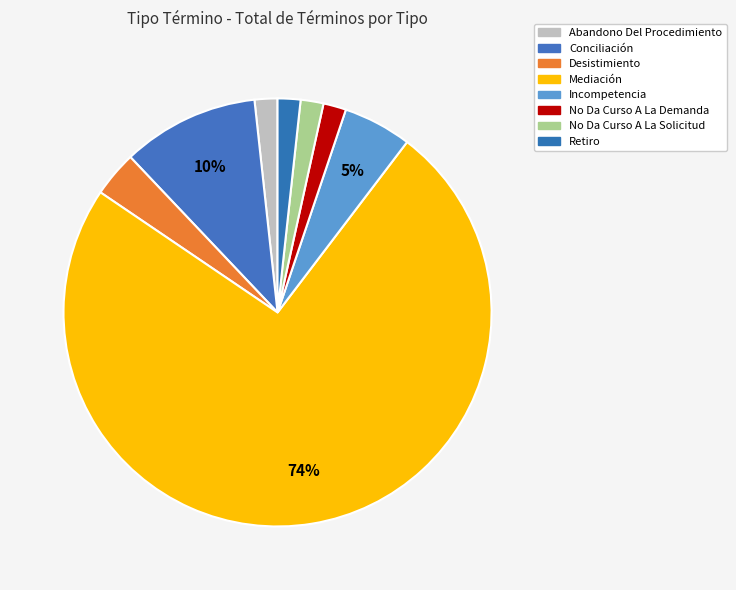

How many slices are in this pie chart?

8